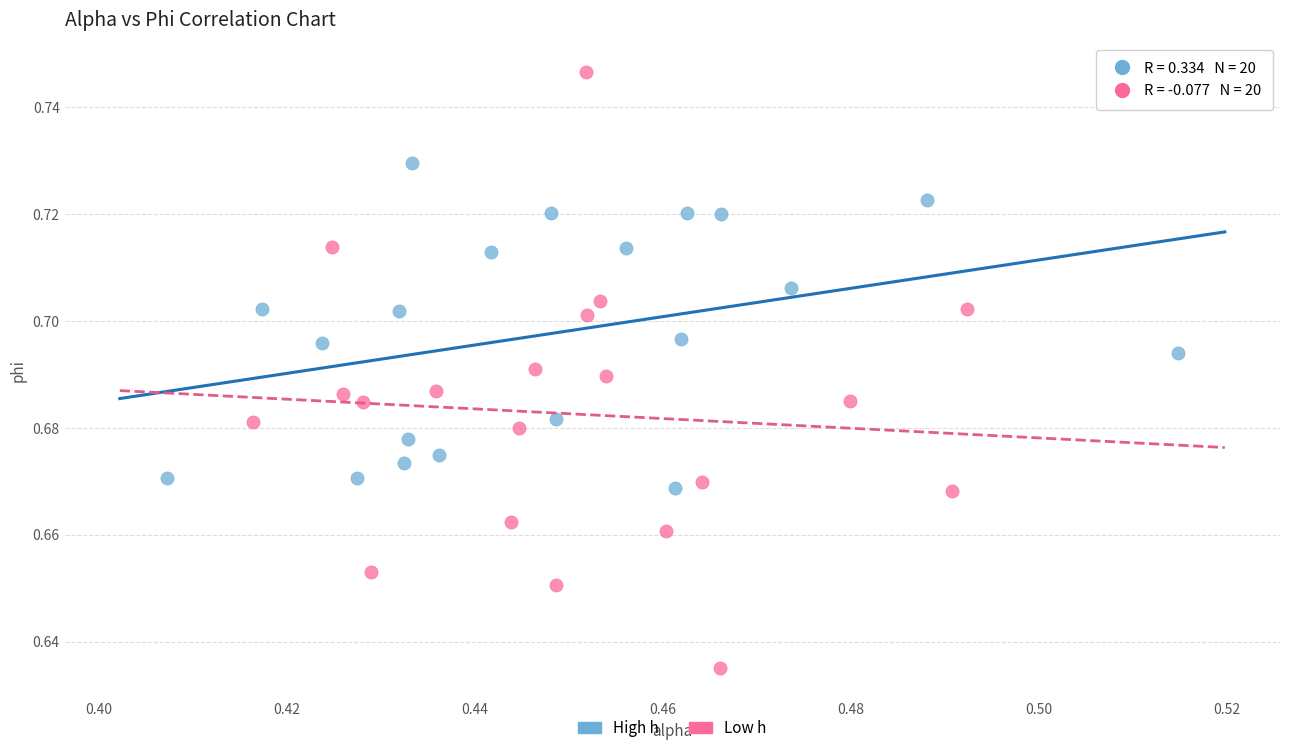

What are all the series names shown in the legend?

High h, Low h